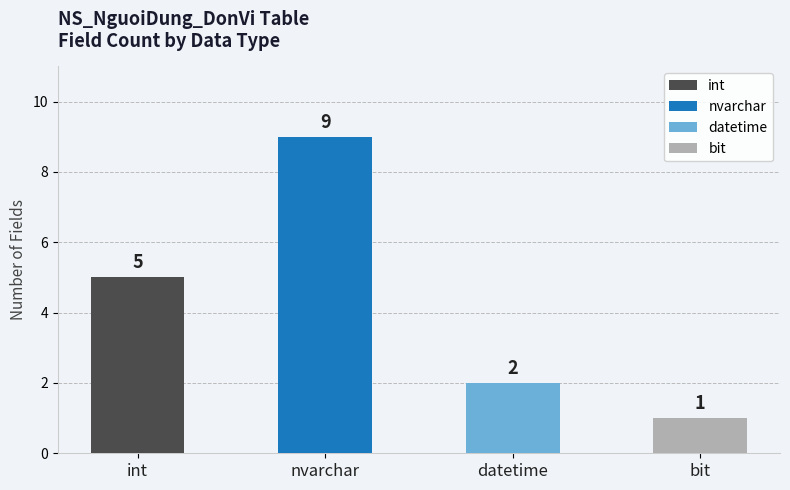

Reading left to right, transcribe all the data shown in this chart.

5	9	2	1